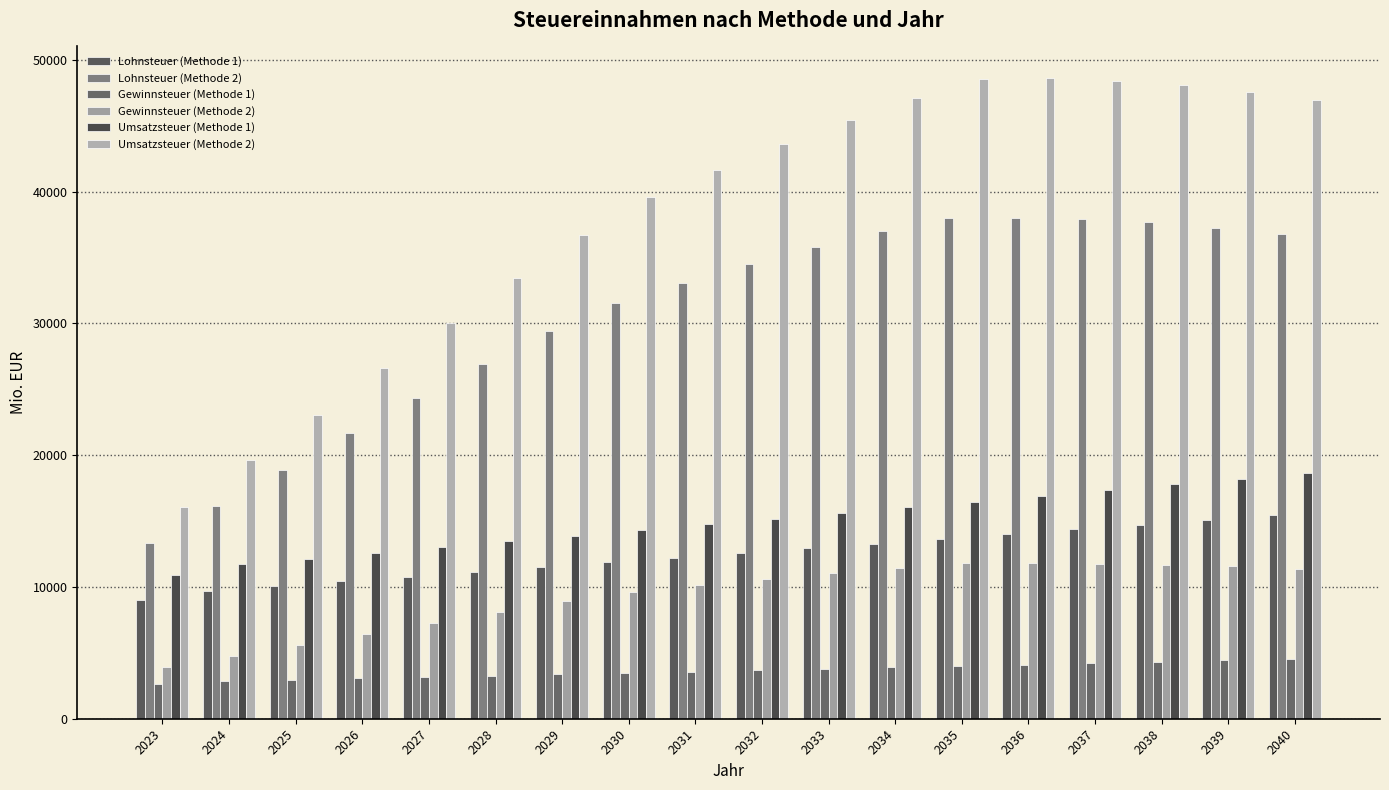

Between 2024 and 2025, which series saw the biggest shift?

Umsatzsteuer (Methode 2)